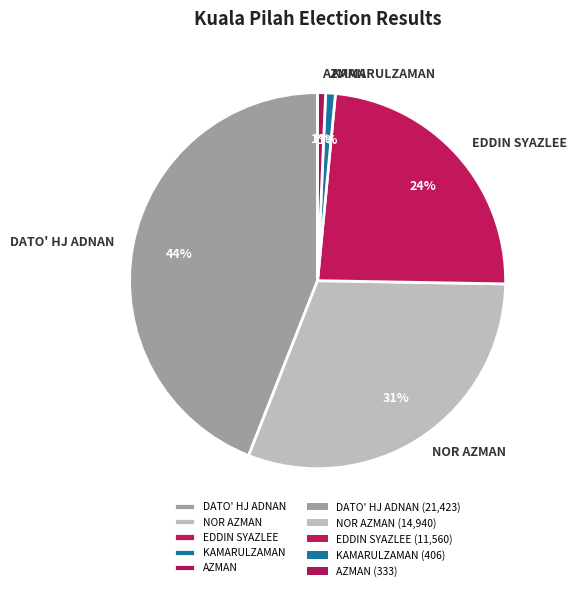

What percentage is the NOR AZMAN slice, to the nearest percent?

31%